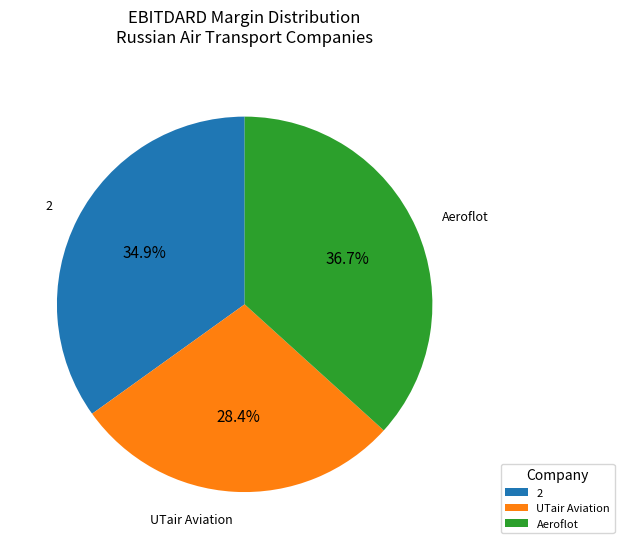

Rank the categories by value from lowest to highest.

UTair Aviation, 2, Aeroflot